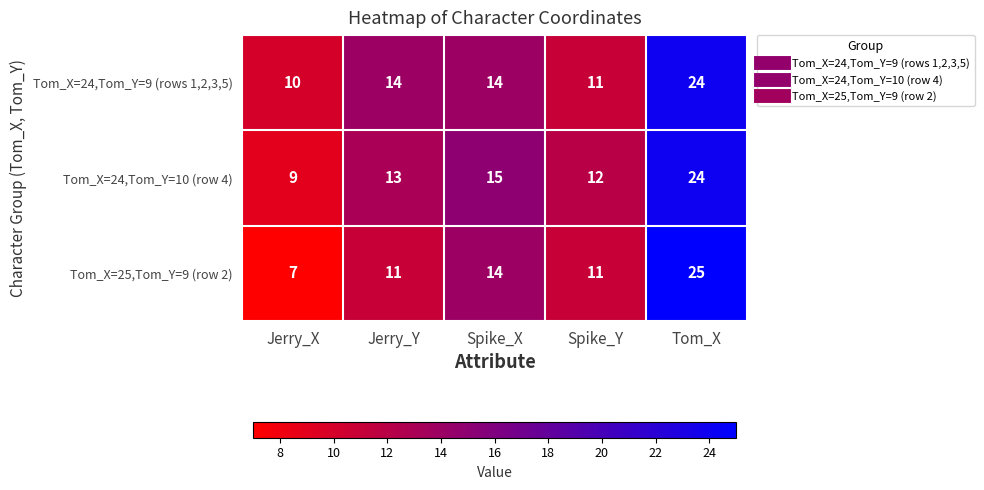

How many values in the Tom_X=24,Tom_Y=10 (row 4) series are below 13?

2